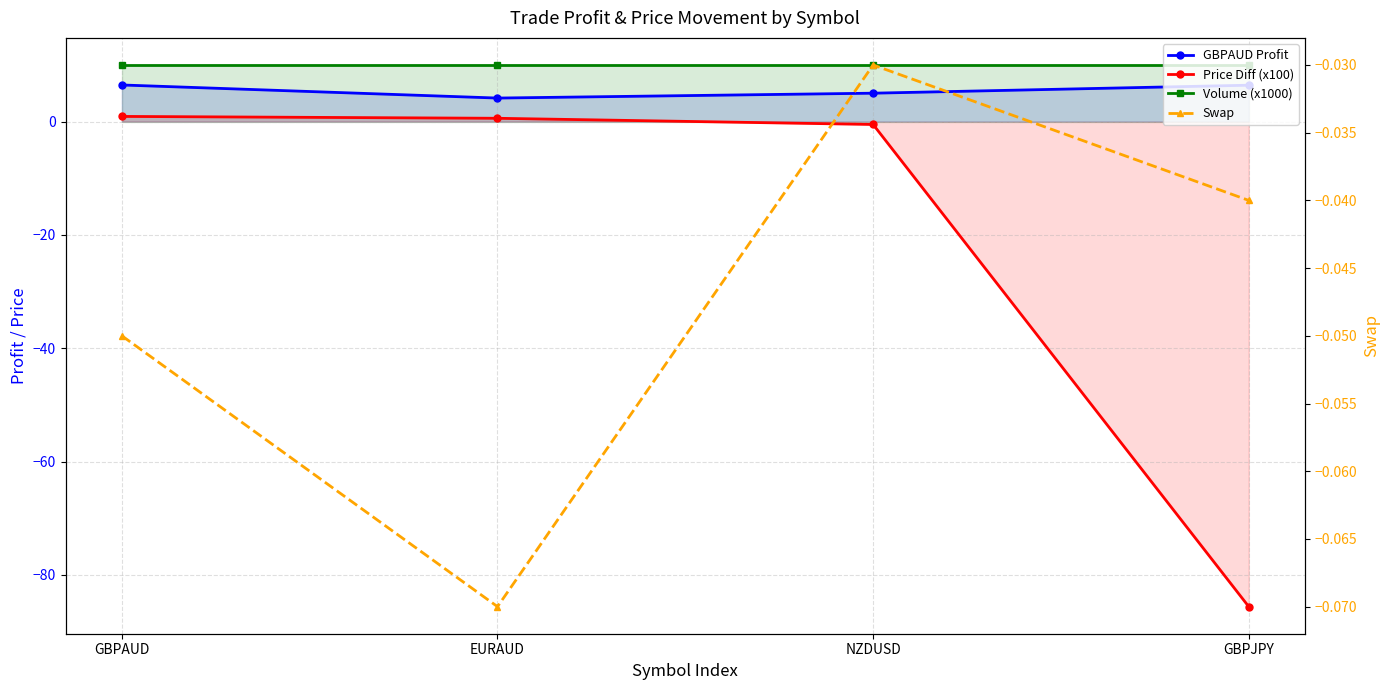

Does the chart have visible grid lines?

Yes